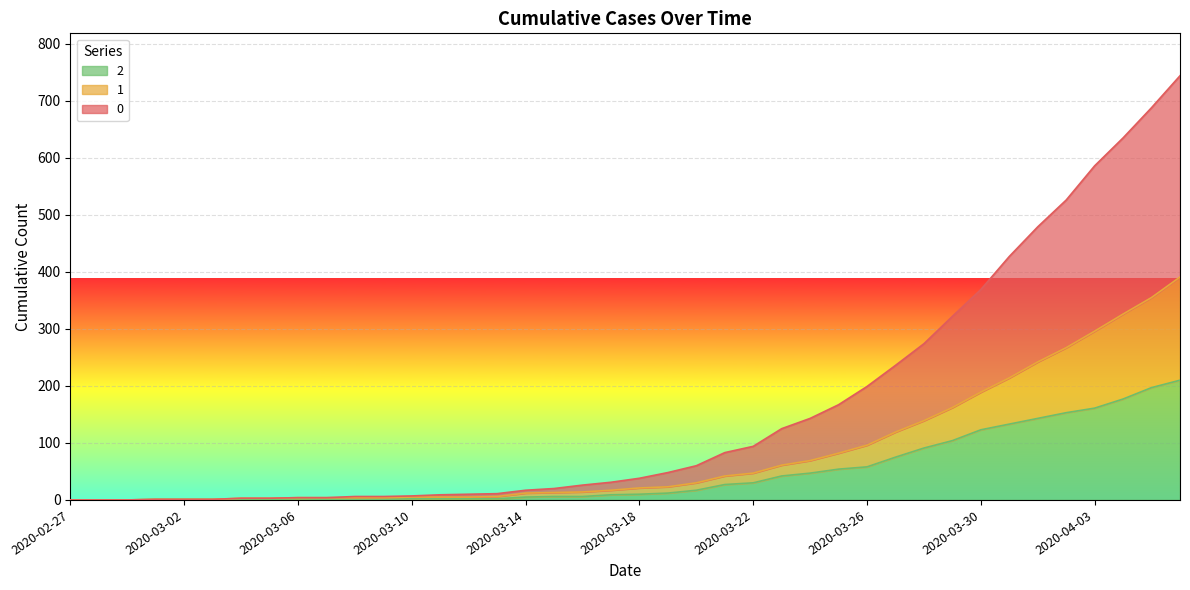

How many positive values does the 0 series have?

37